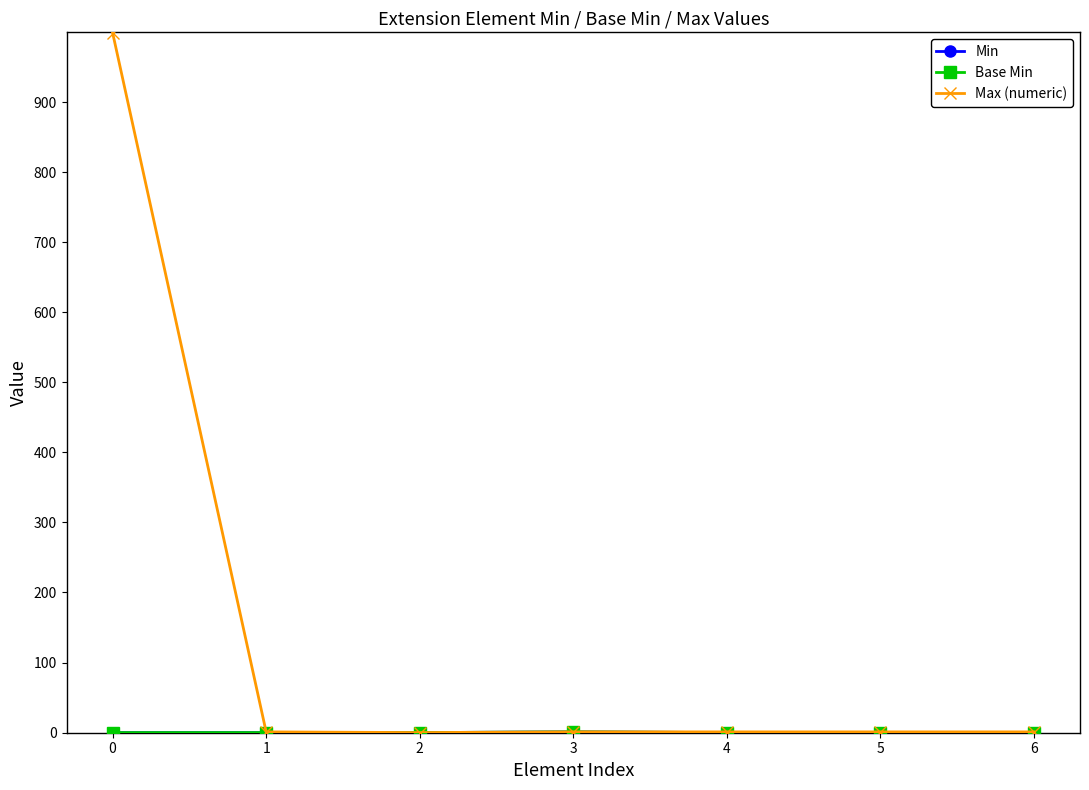

At which category does Min reach its first local peak?

3